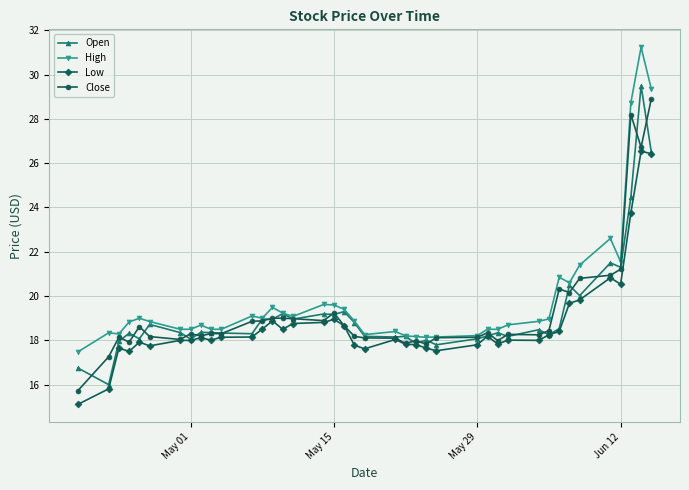

What is the highest value of the Open series?

29.5